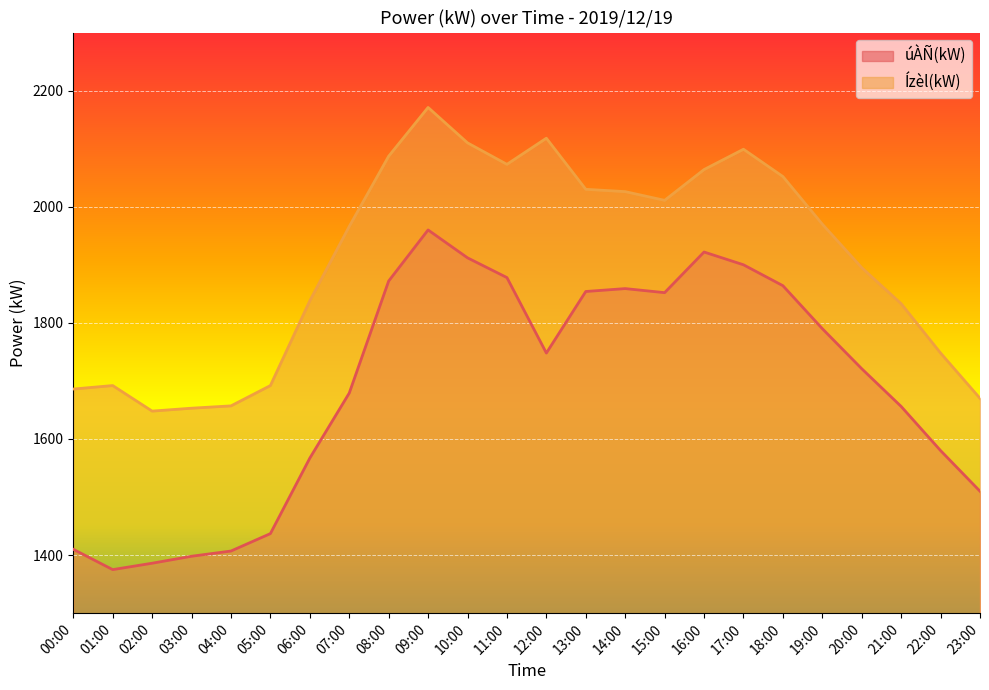

True or false: Ízèl(kW) has more than 1 points higher than both neighbors.

True